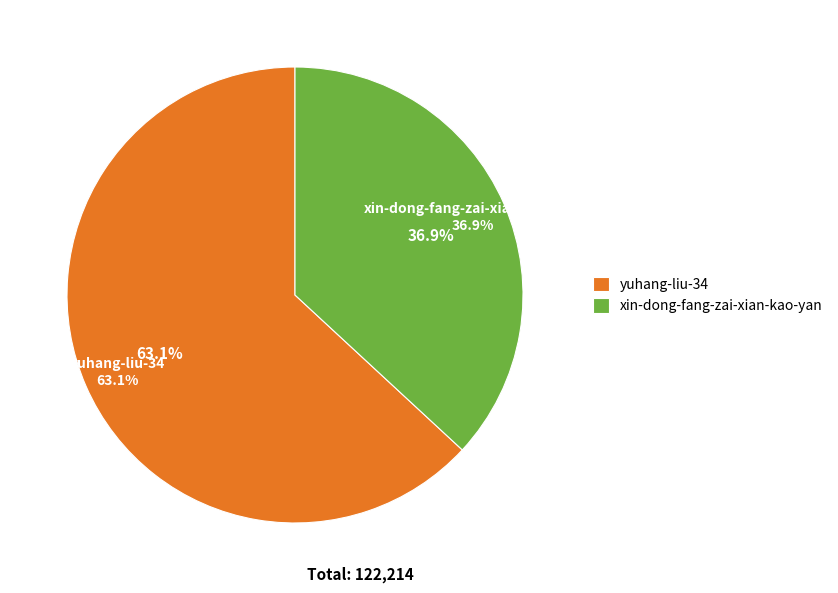

Combined, what portion of the pie is yuhang-liu-34 and xin-dong-fang-zai-xian-kao-yan?

100.0%